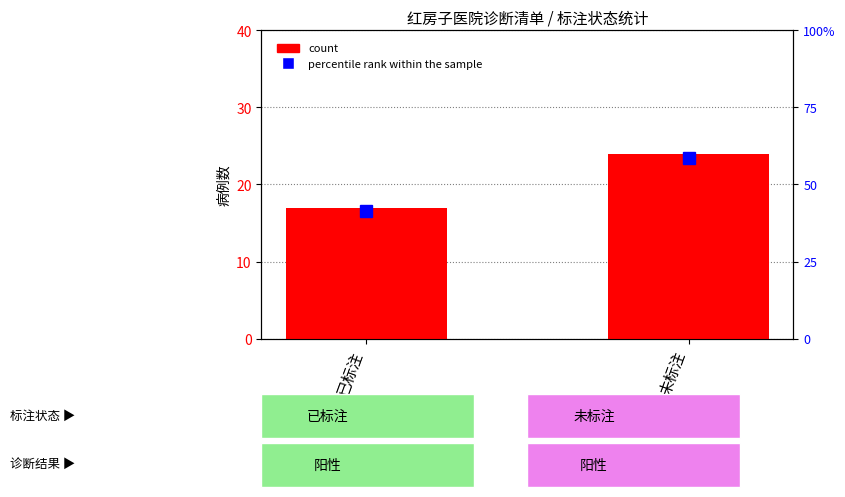

Reading left to right, what are all the values shown in this chart?

17	24